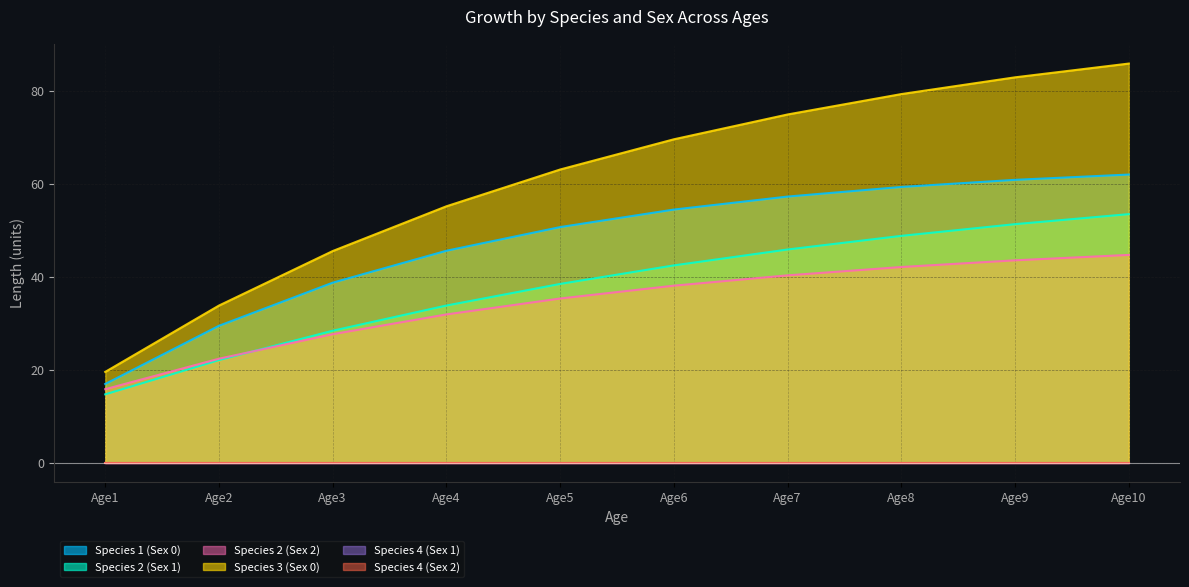

Between Age5 and Age7, which series saw the biggest shift?

Species 3 (Sex 0)